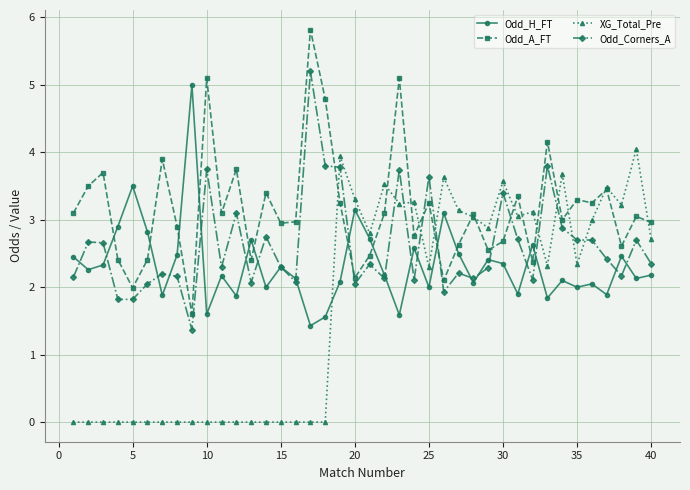

What is the value of the Odd_H_FT point at the 5th from the left?

3.5